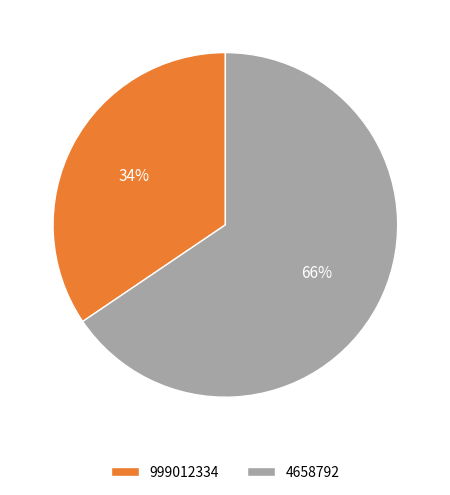

To the nearest percent, what is the average slice percentage?

50%